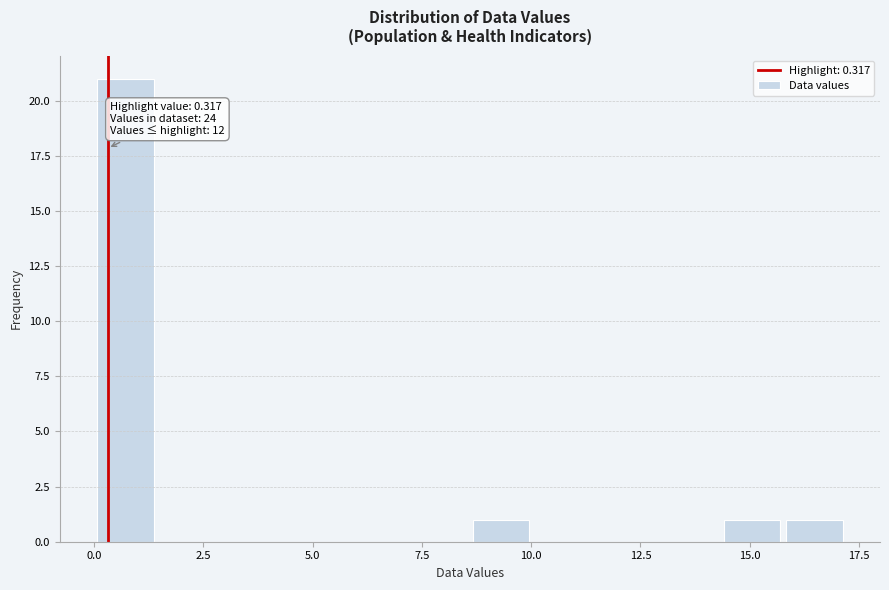

Read against the x-axis, roughly where is the centre of the tallest bar?

0.5